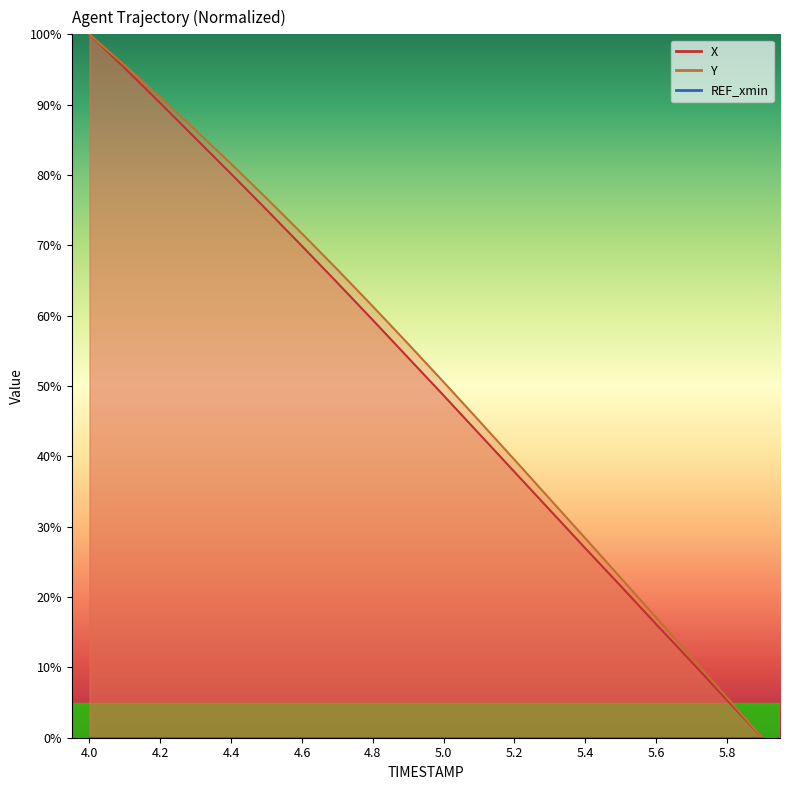

What is the spread (max minus min) of values at 4.7?

1.9